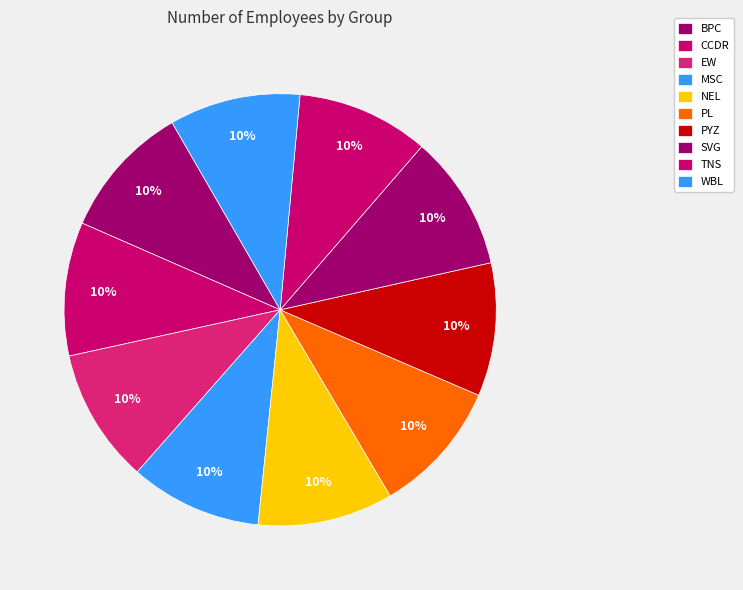

How much of the chart is everything except PL?

90.0%